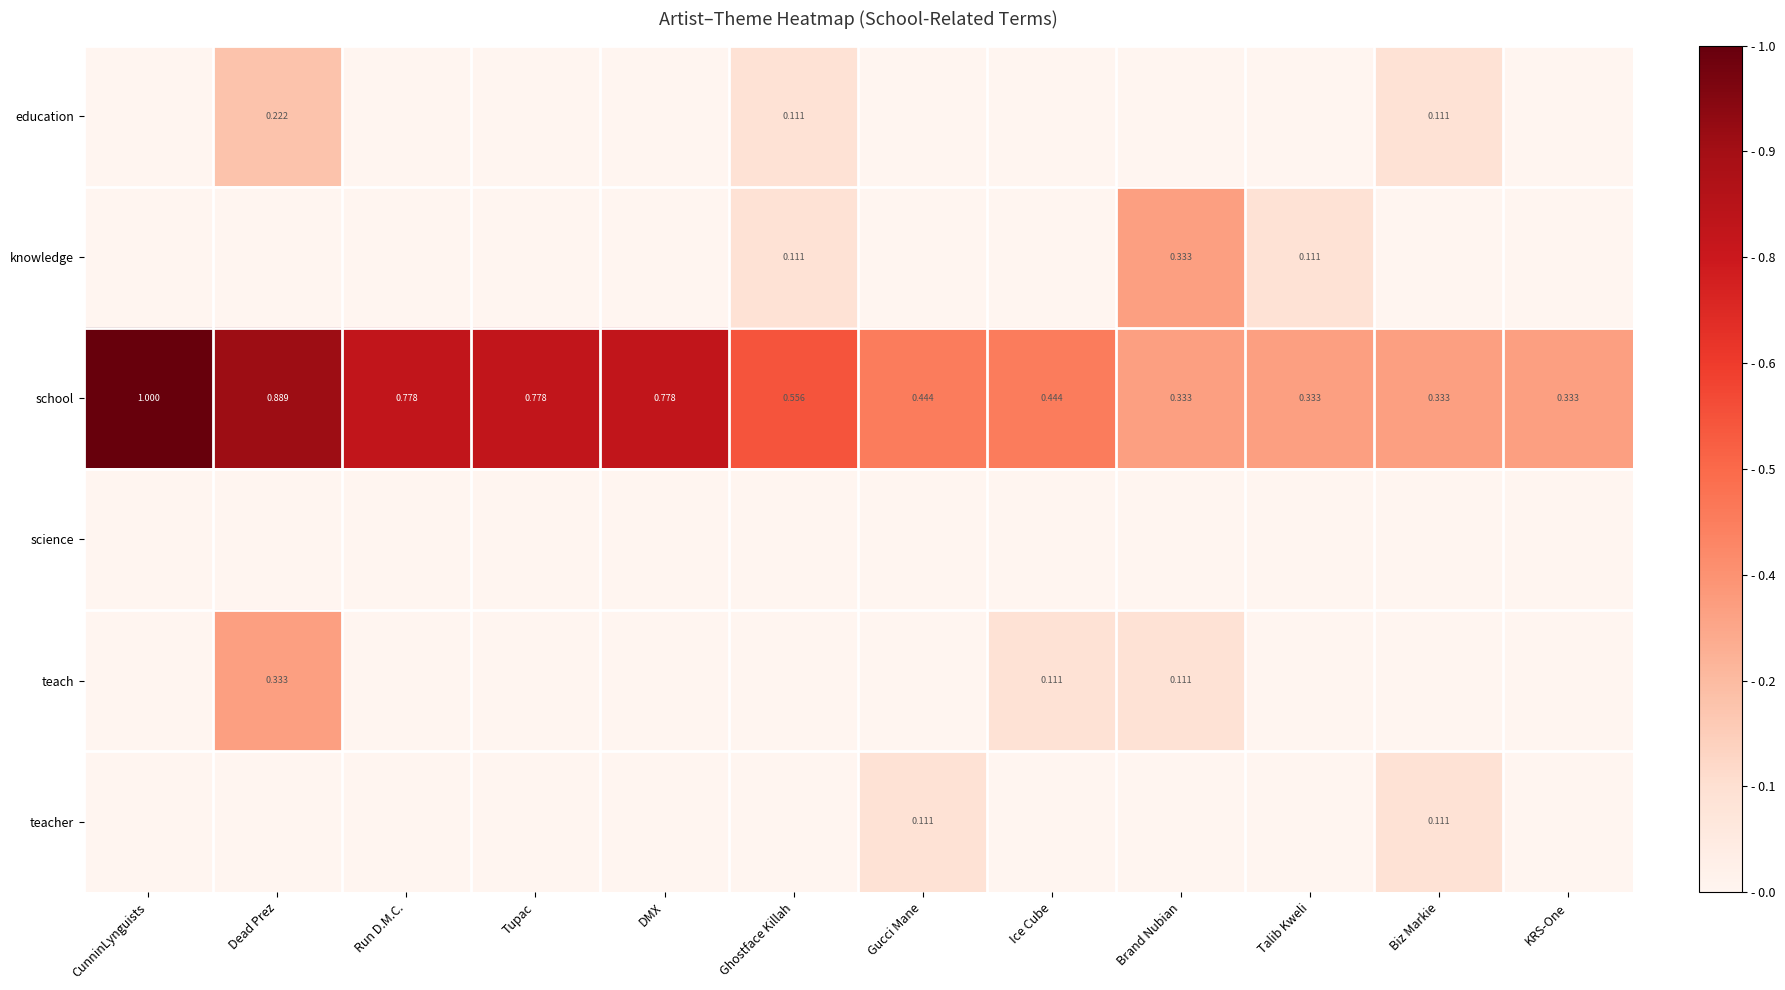

What is the spread (max minus min) of values at DMX?

0.8